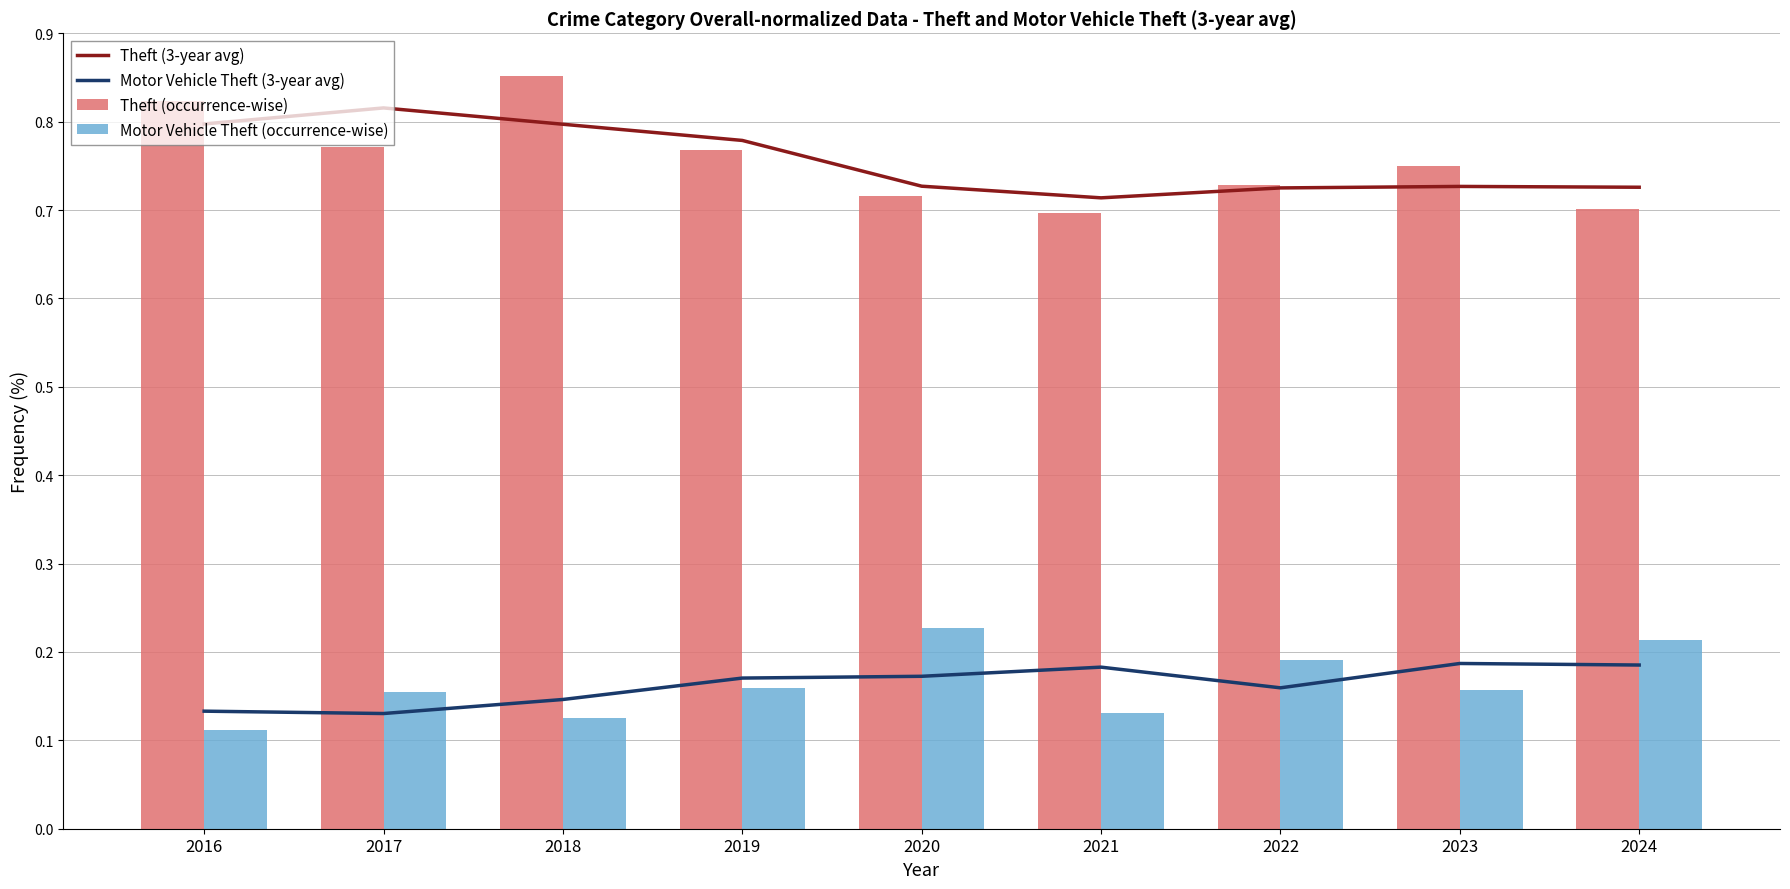

Which category has the lowest value in the Theft (3-year avg) series?

2021